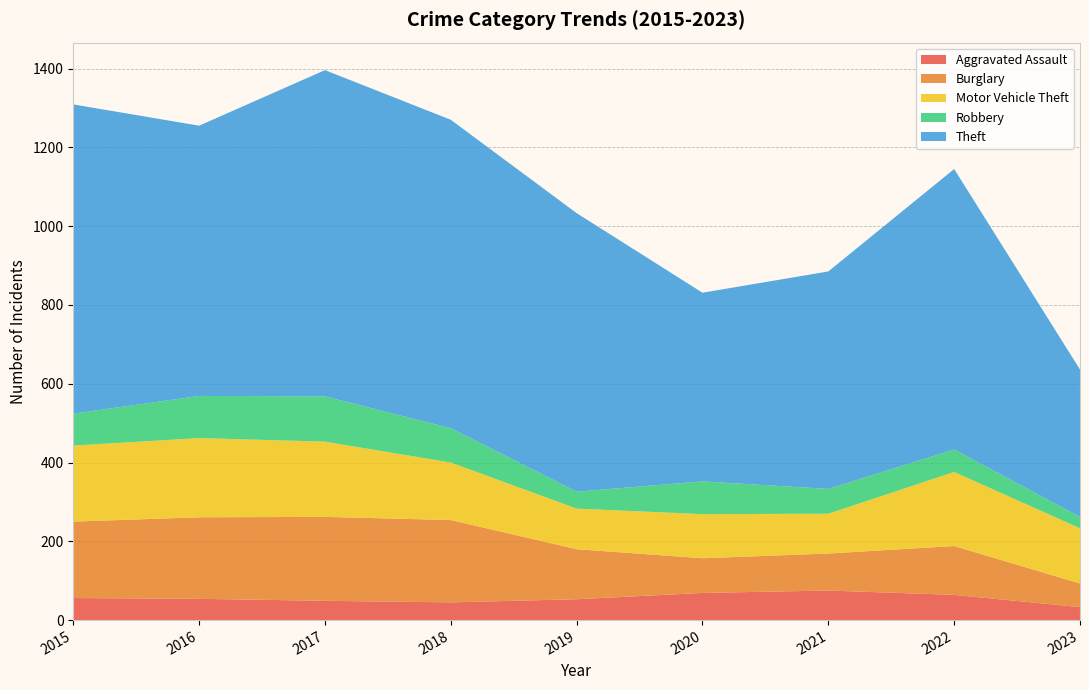

Reading left to right, list all the values displayed in this chart.

Aggravated Assault: 56	54	49	45	53	69	75	64	33
Burglary: 194	207	213	209	127	88	94	124	60
Motor Vehicle Theft: 193	201	191	146	103	112	101	188	140
Robbery: 81	107	115	87	43	83	63	57	29
Theft: 785	686	828	783	707	479	552	712	374